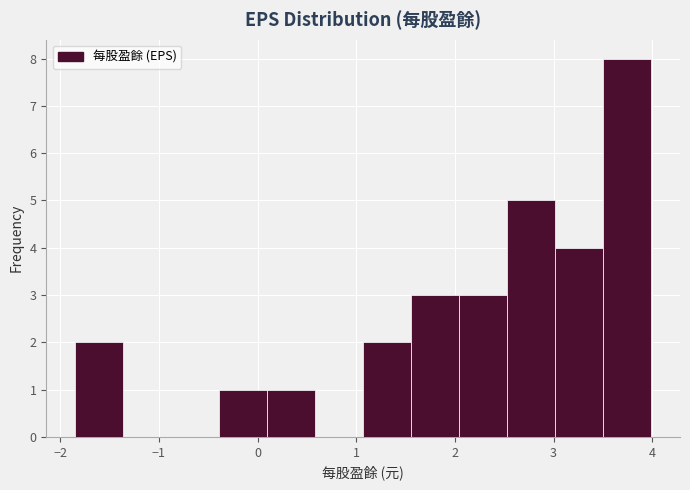

Which range on the x-axis has the tallest bar?

3.5 to 4.0